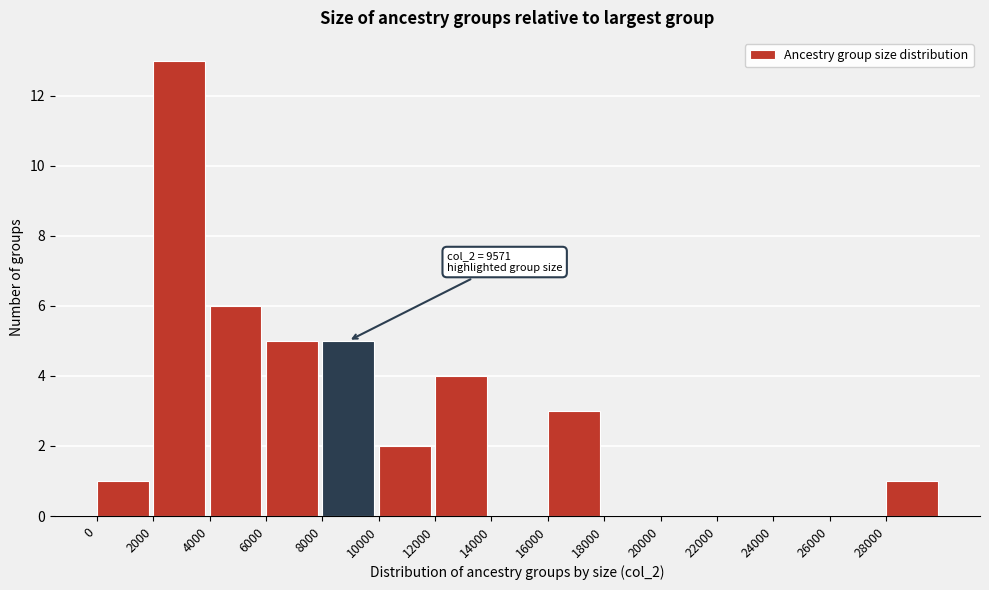

Over which range of the x-axis is the bar tallest?

2000 to 4000